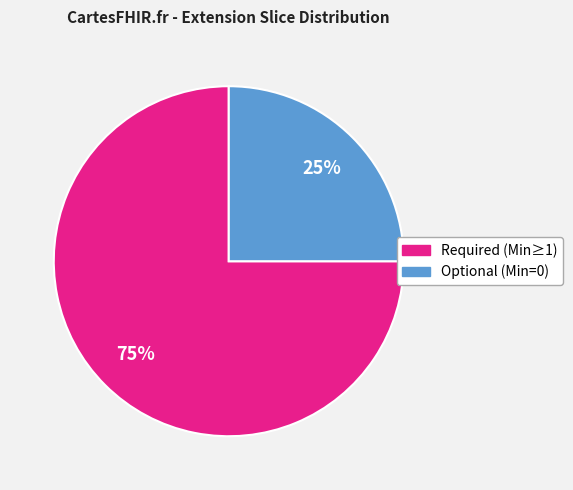

Is there any slice that represents more than half of the pie?

Yes